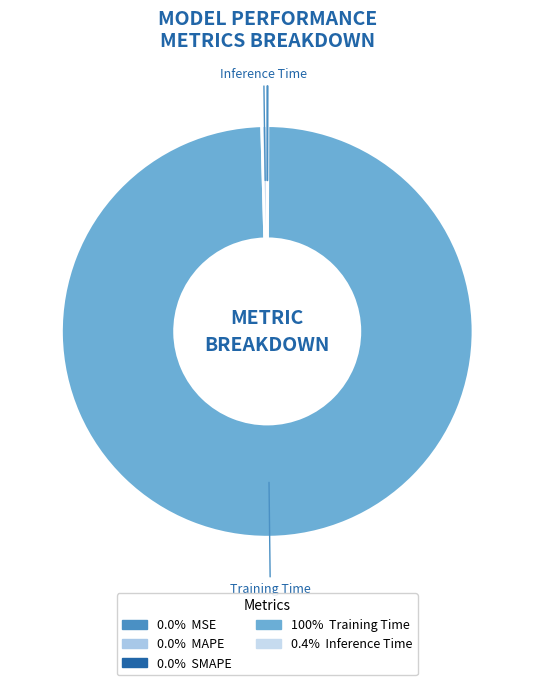

Count the number of slices in the pie.

5